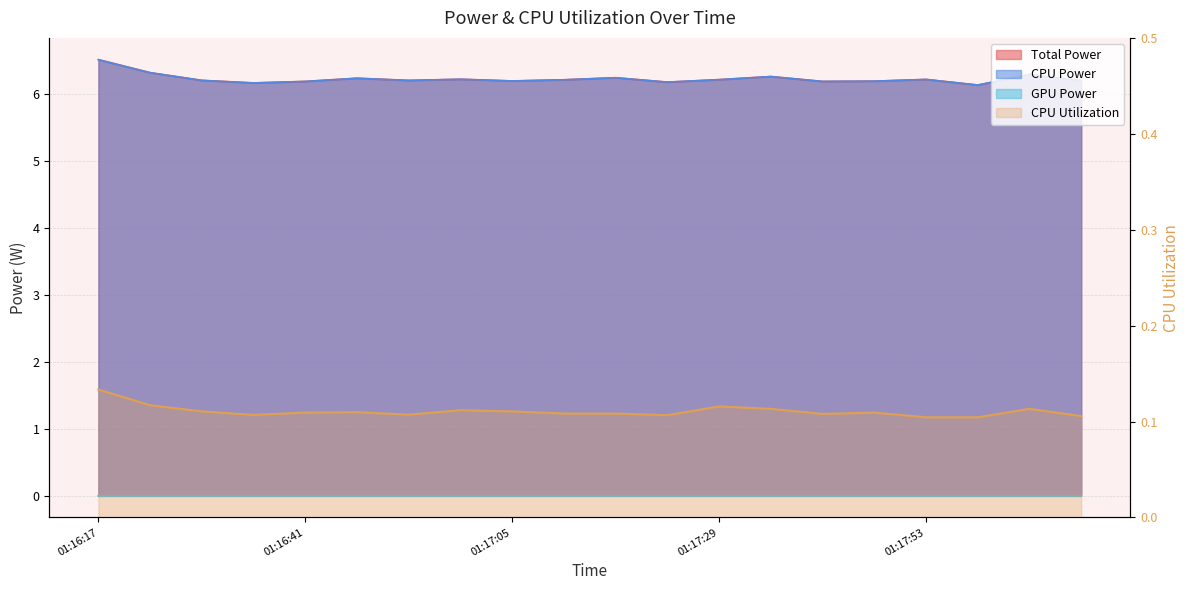

How many data points does each series have?

20